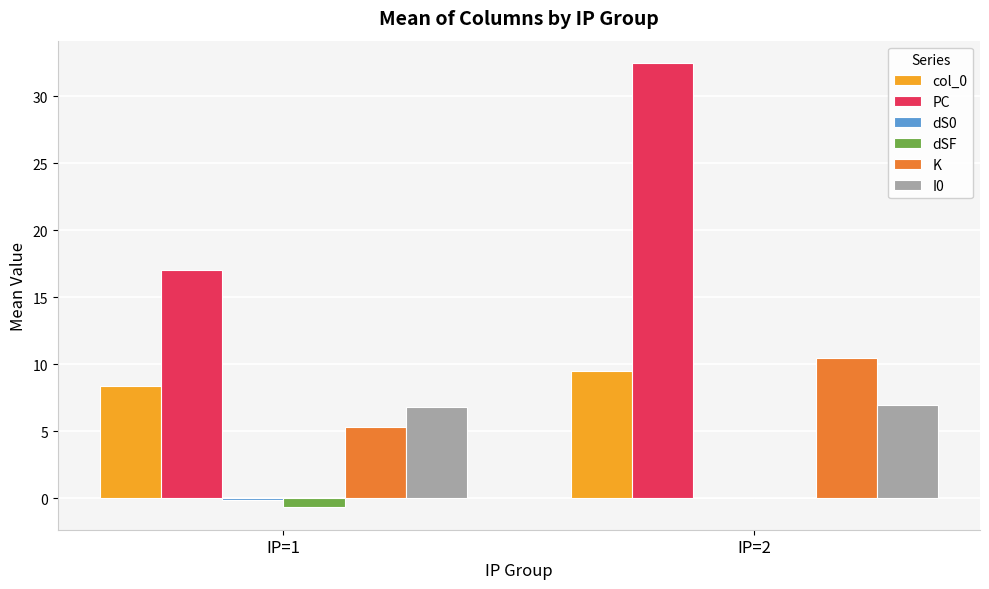

At which category is the sum across all series the highest?

IP=2